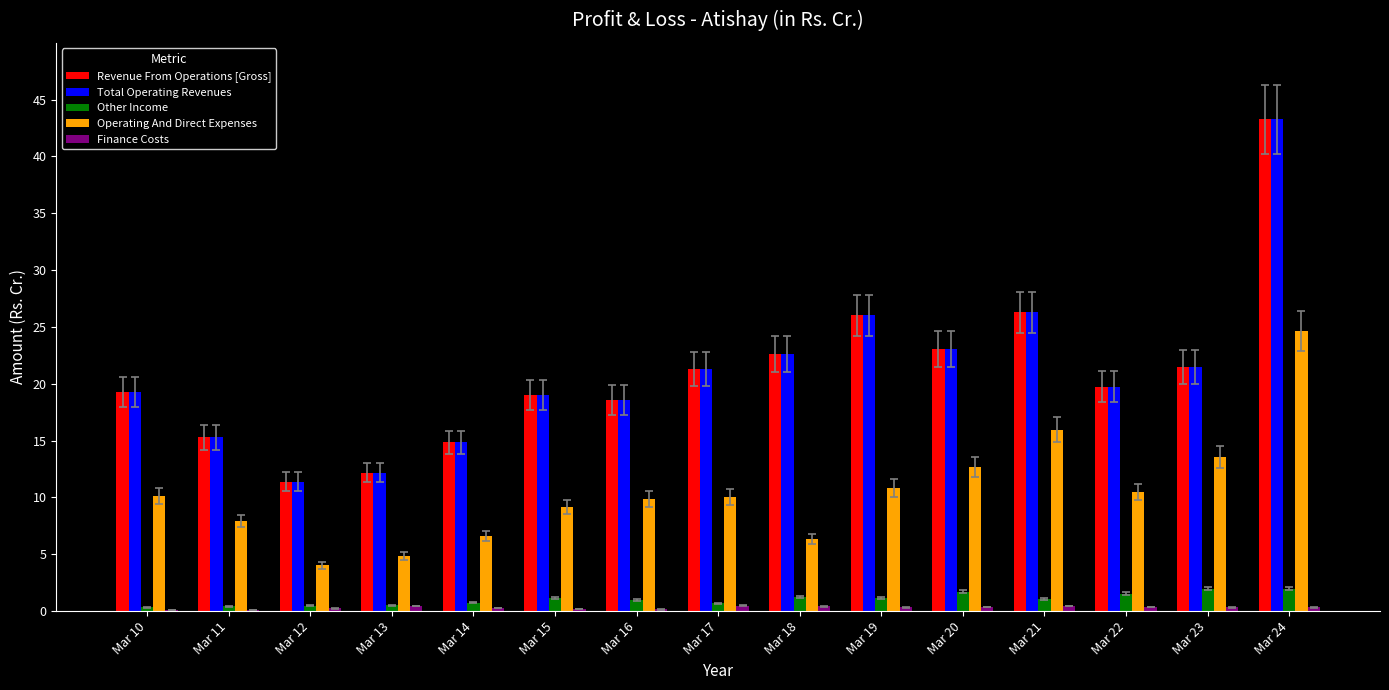

Is the value of Operating And Direct Expenses at Mar 10 greater than the value of Other Income at Mar 19?

Yes